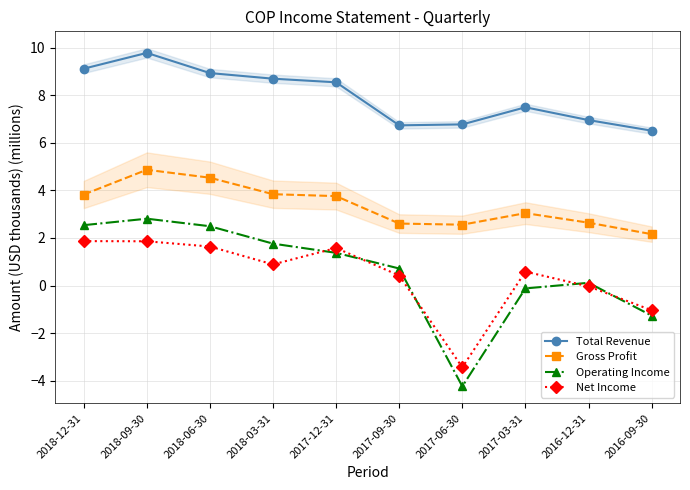

Is the value of Operating Income at 2018-09-30 greater than the value of Net Income at 2018-09-30?

Yes